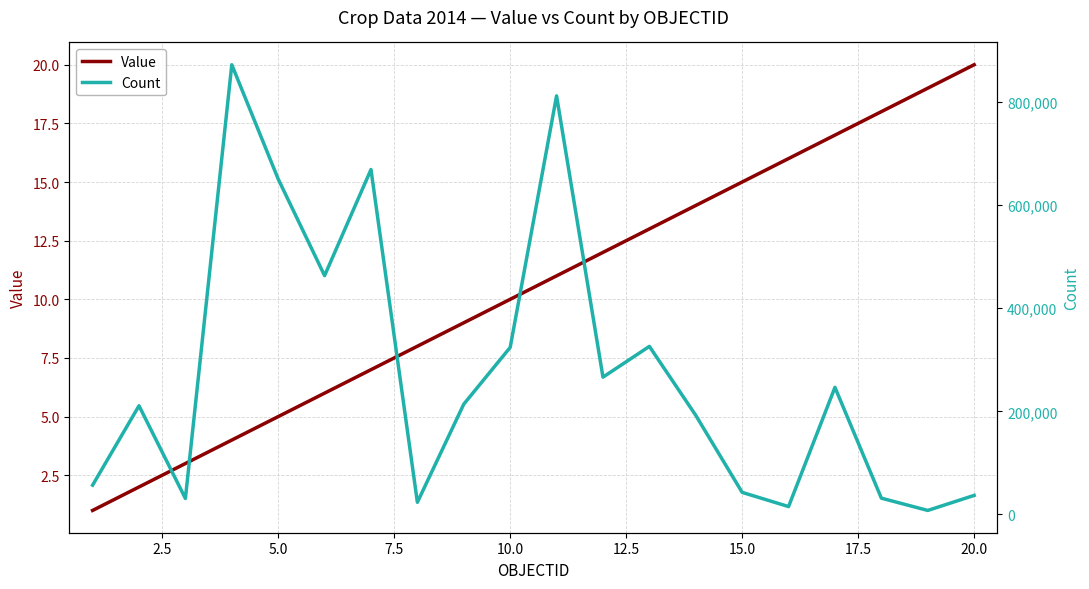

At which label does Value reach its peak?

20.0